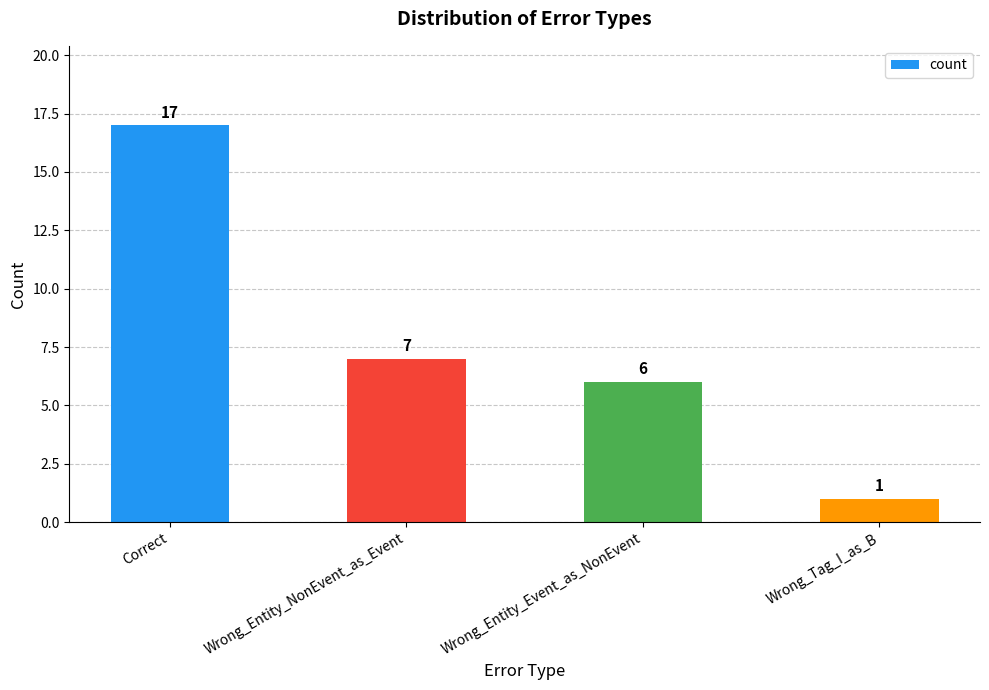

What is the change in value from Correct to Wrong_Tag_I_as_B?

-16